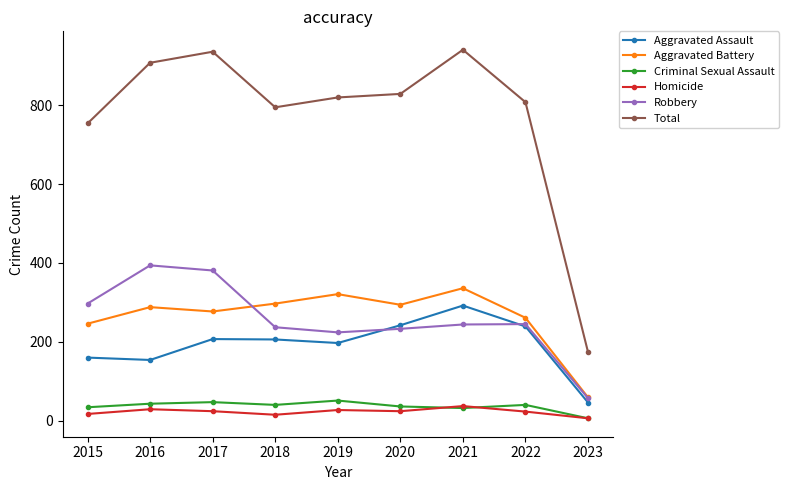

Which category has the lowest value across all series?

2023